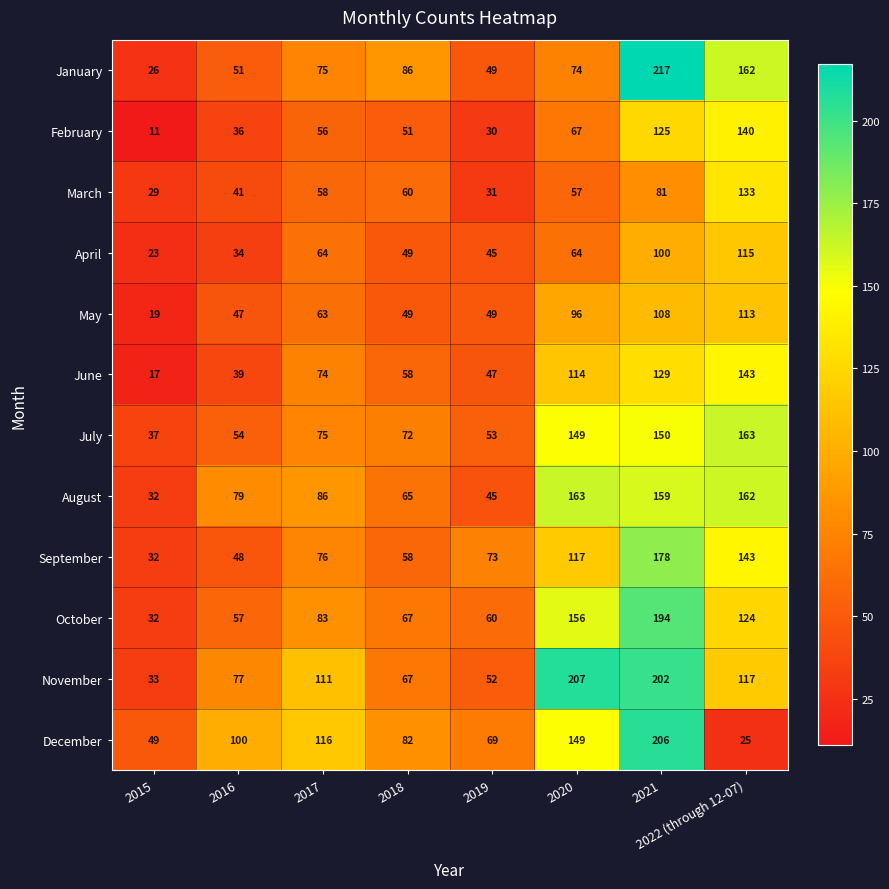

At which category is the sum across all series the highest?

2021